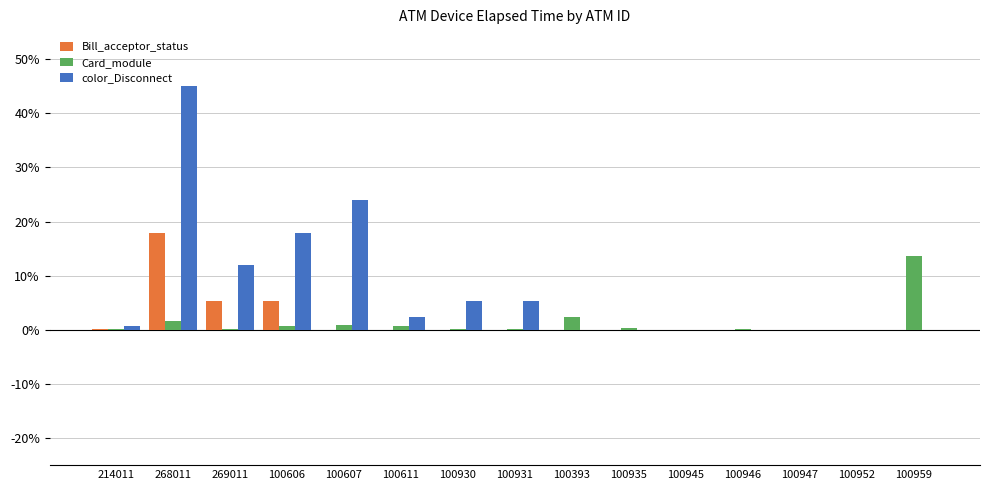

Which label corresponds to the largest value in the chart?

268011